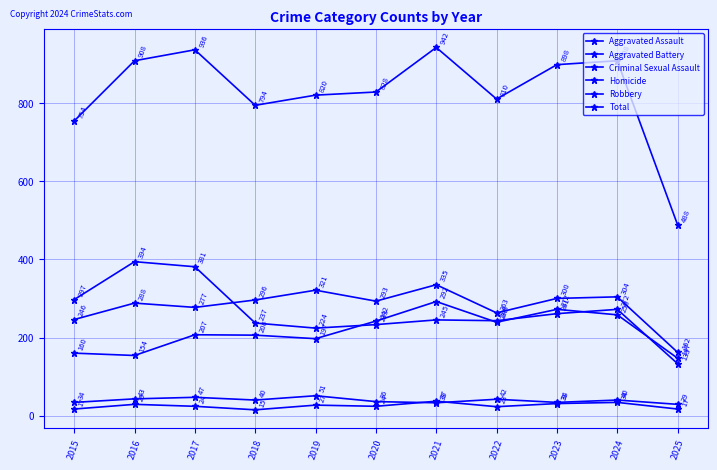

Does the chart have visible grid lines?

Yes